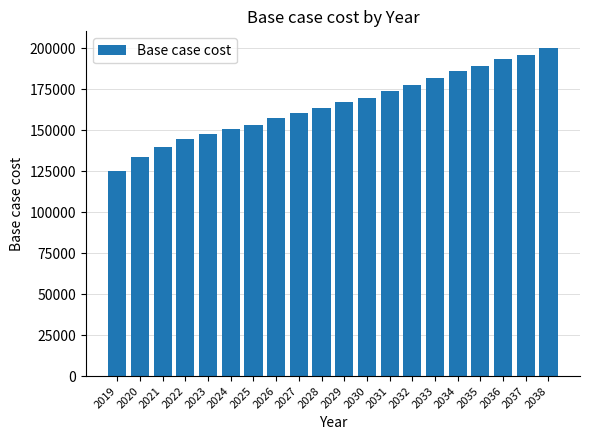

Reading left to right, list all the values displayed in this chart.

2019=125197.2	2020=133656.4	2021=140000.9	2022=144653.5	2023=147614.2	2024=150575.0	2025=153535.7	2026=157342.4	2027=160726.1	2028=163686.9	2029=167385.2	2030=169927.8	2031=173741.6	2032=177979.2	2033=181793.0	2034=186454.4	2035=188997.0	2036=193658.3	2037=196200.9	2038=200438.5